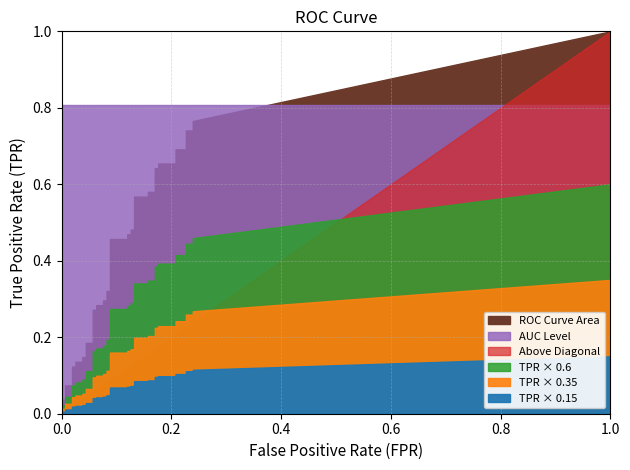

Is the value of fpr at 2 greater than the value of tpr at 12?

No